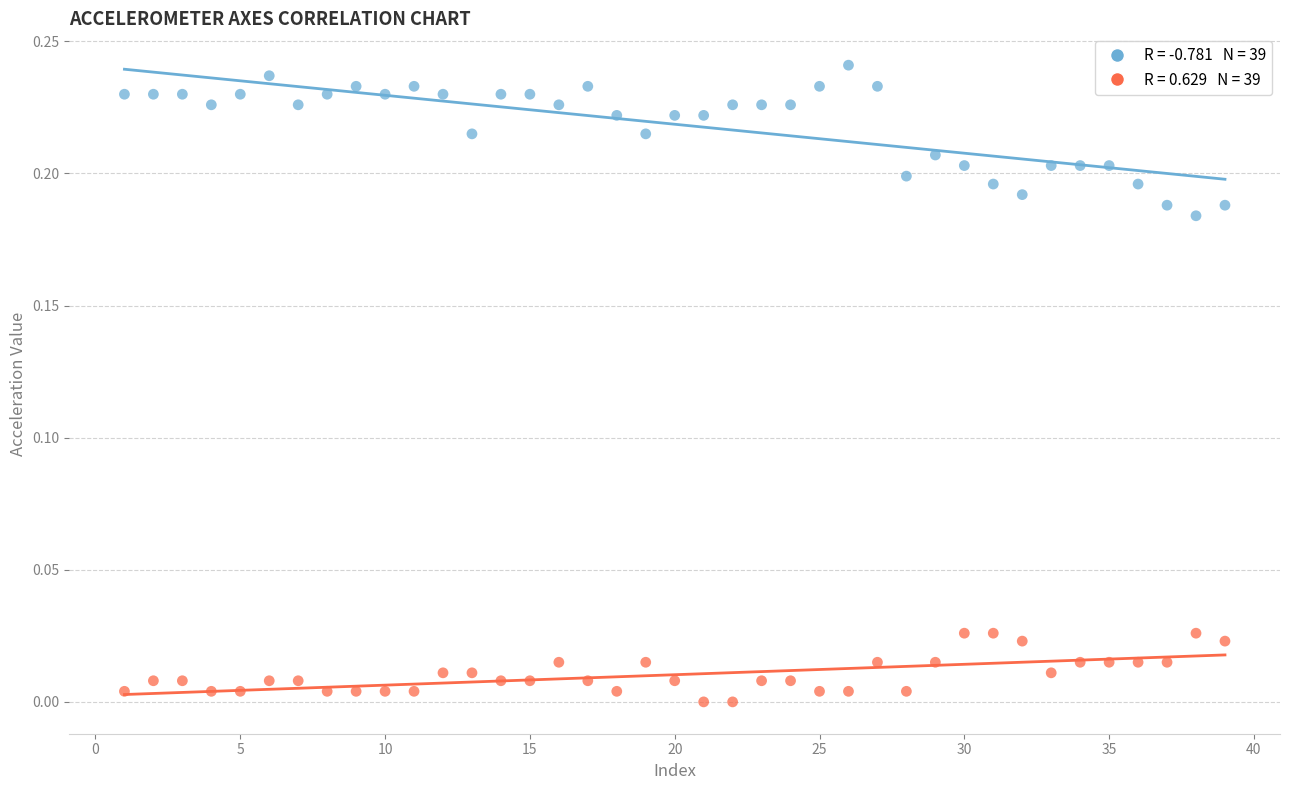

Across all data points, what is the range of X values (max minus min)?

38.0